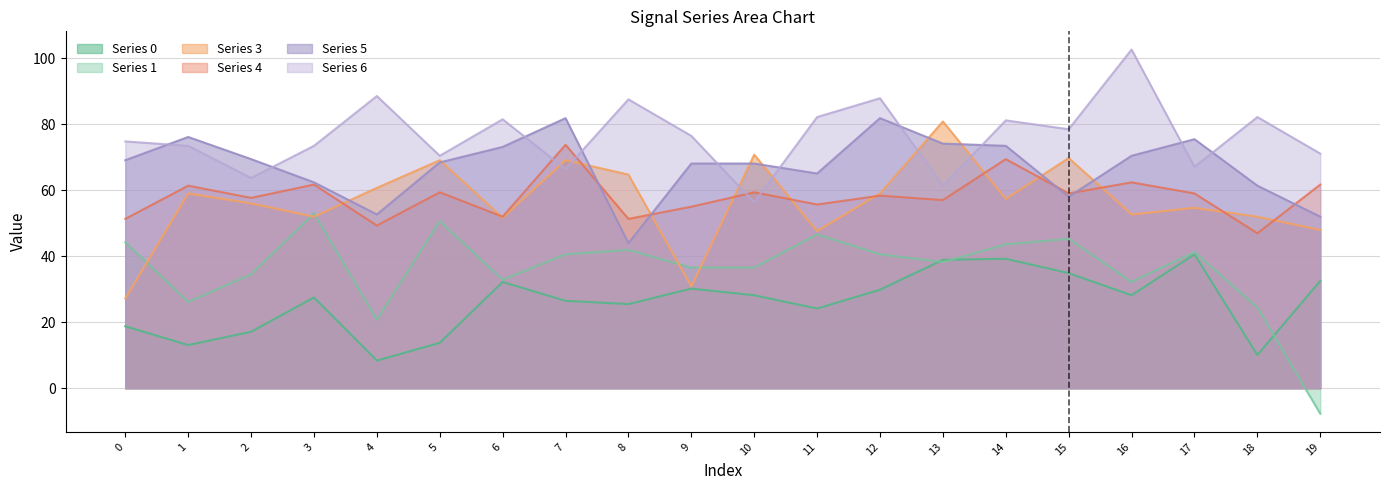

How many data points in 5 are less than 69?

10